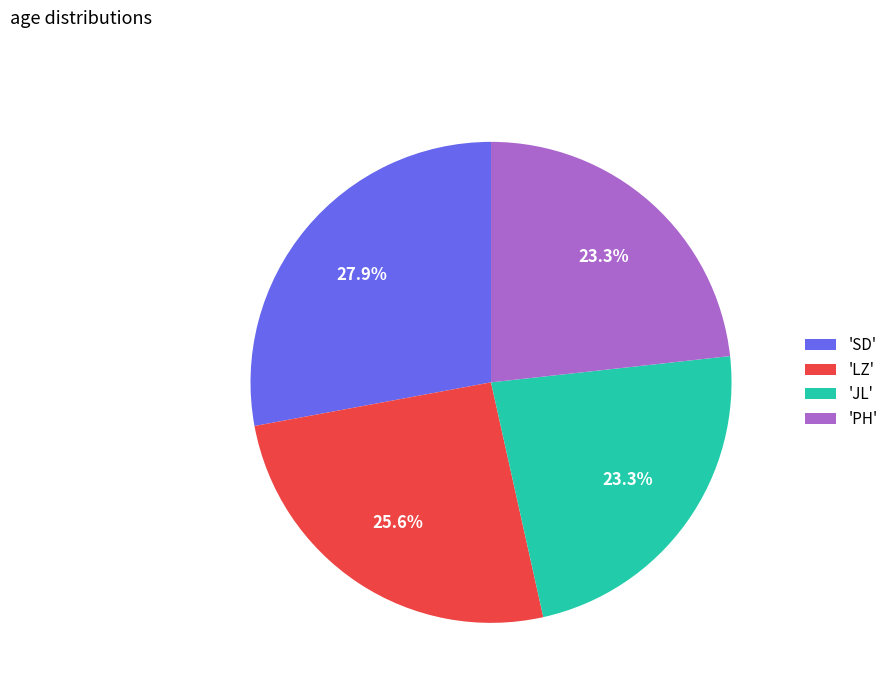

Do 'PH' and 'SD' together represent more than half of the pie?

Yes